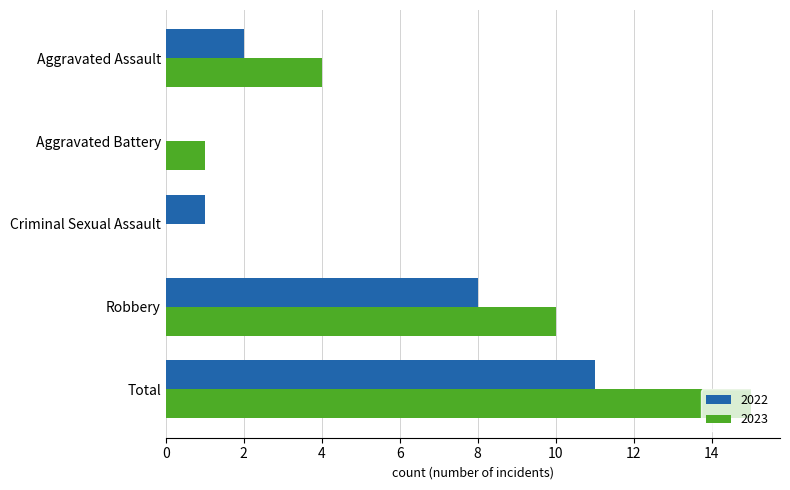

What is the average value of the 2023 series?

6